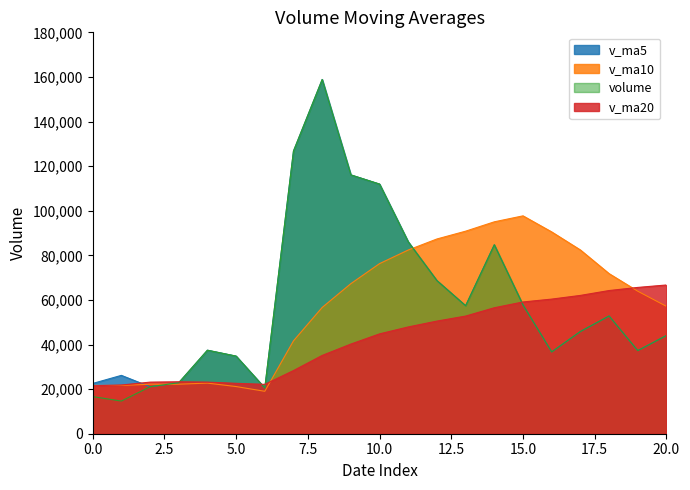

What is the minimum value for v_ma5?

20524.3